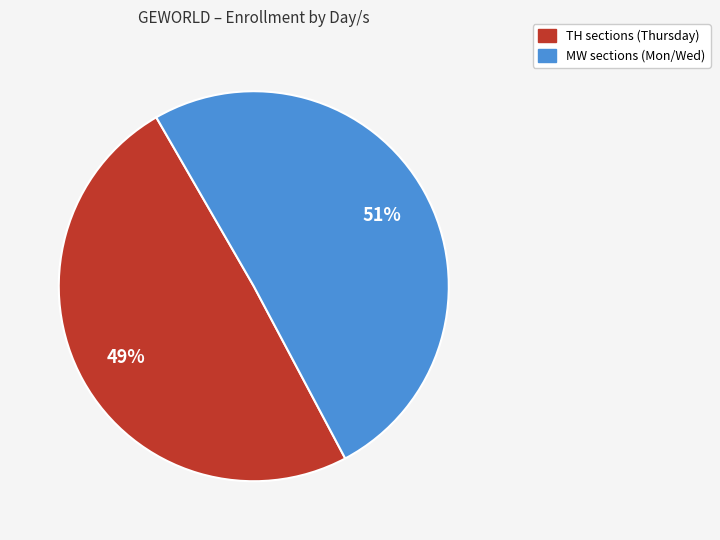

Does TH represent more than half of the total?

No